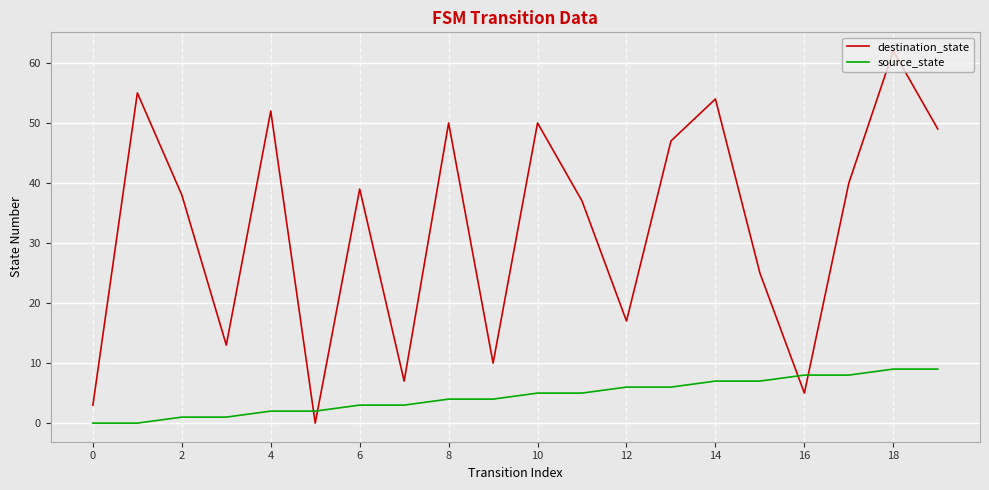

List the series in order of their overall mean, lowest first.

source_state, destination_state